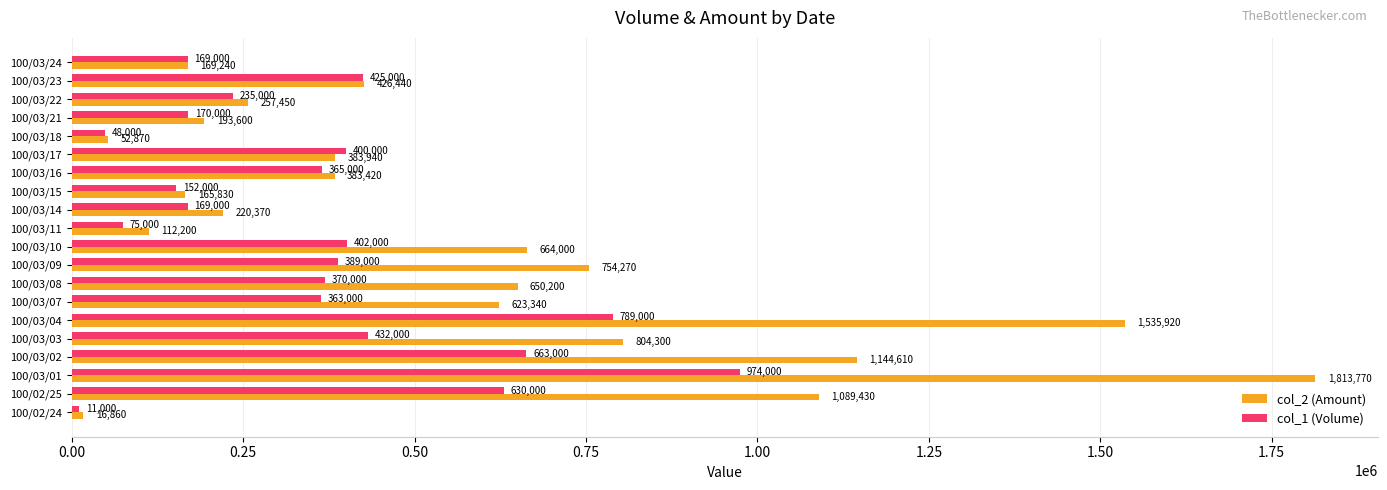

Which label corresponds to the largest value in the chart?

100/03/01